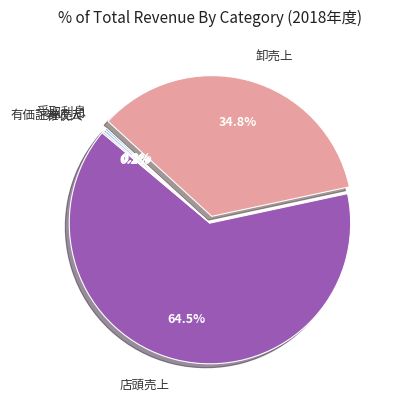

Is the sum of 有価証券売却 and 店頭売上 greater than half?

Yes